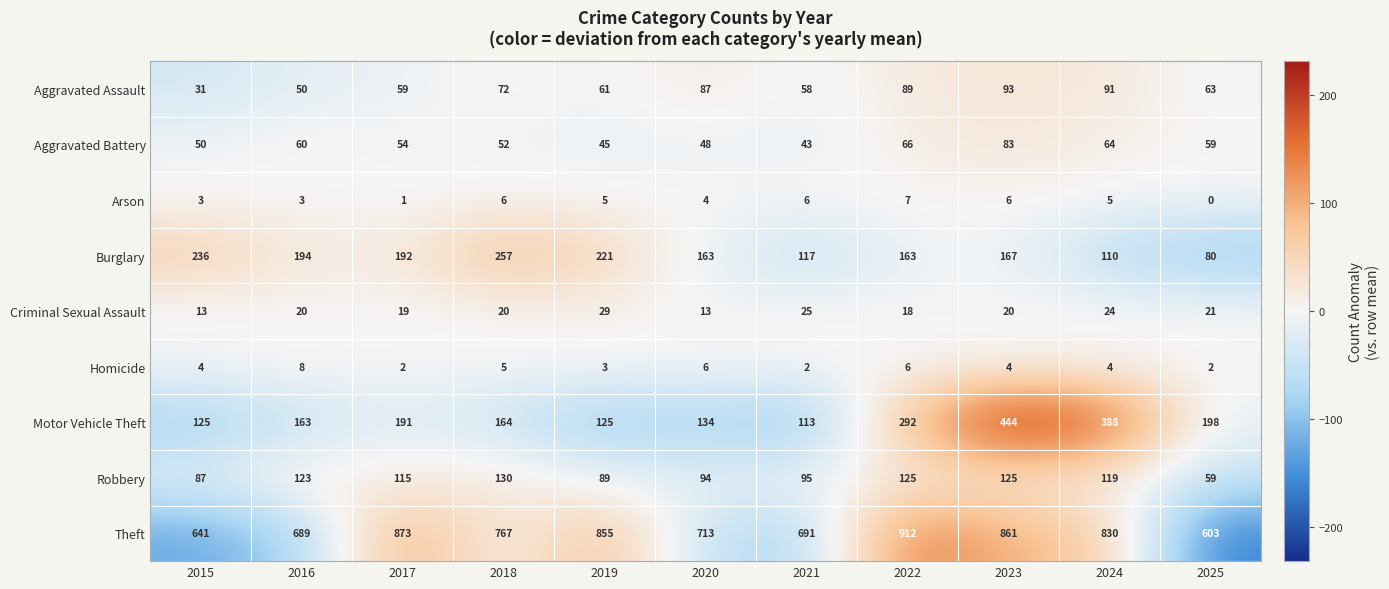

What is the difference between the maximum and minimum values in the Burglary series?

177